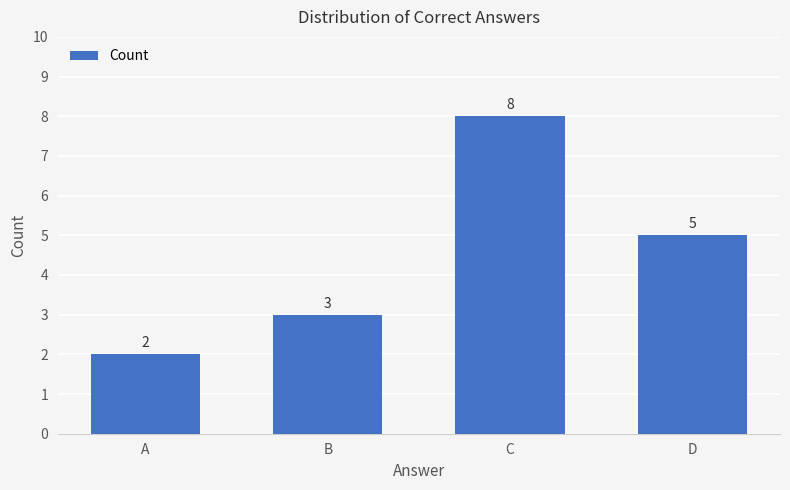

Is it true that the value at B is 3?

True